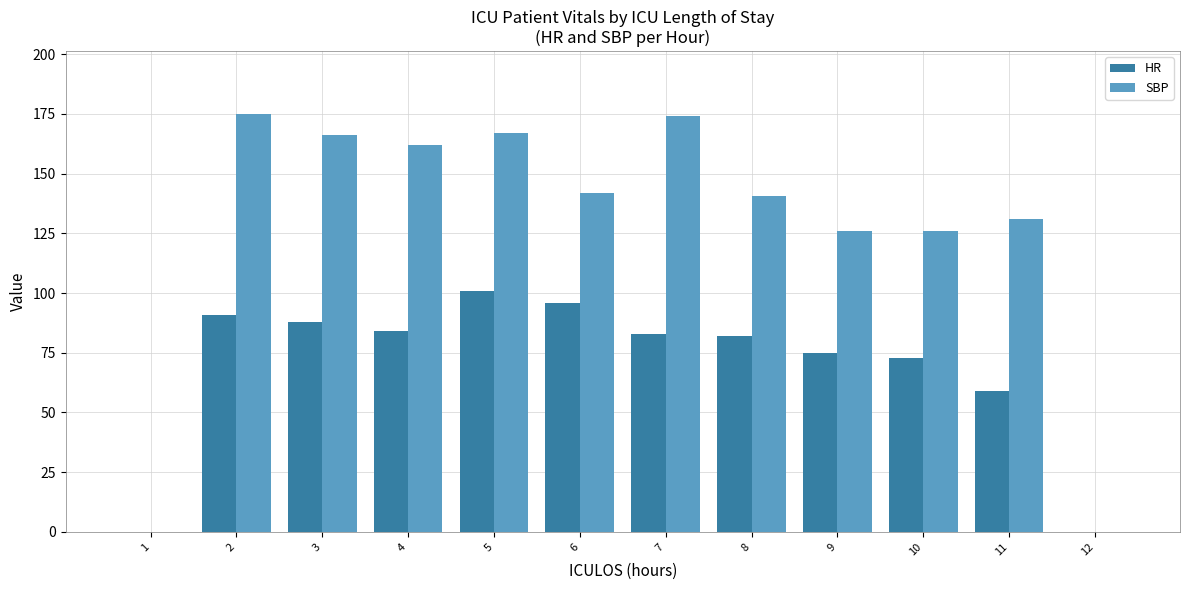

How many groups of bars are there?

12